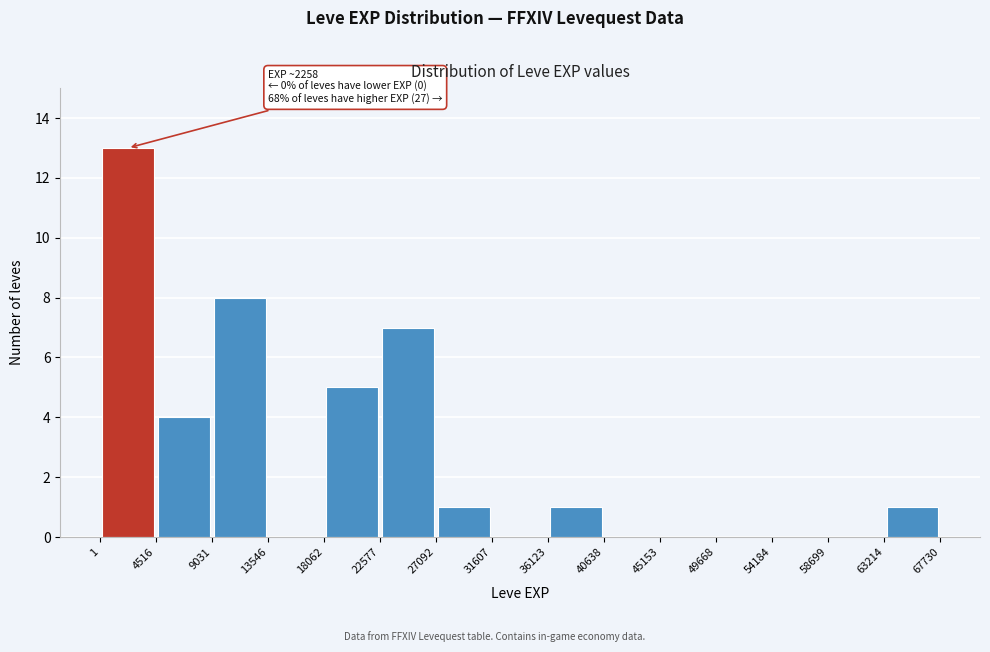

Which range on the x-axis has the tallest bar?

1 to 4516